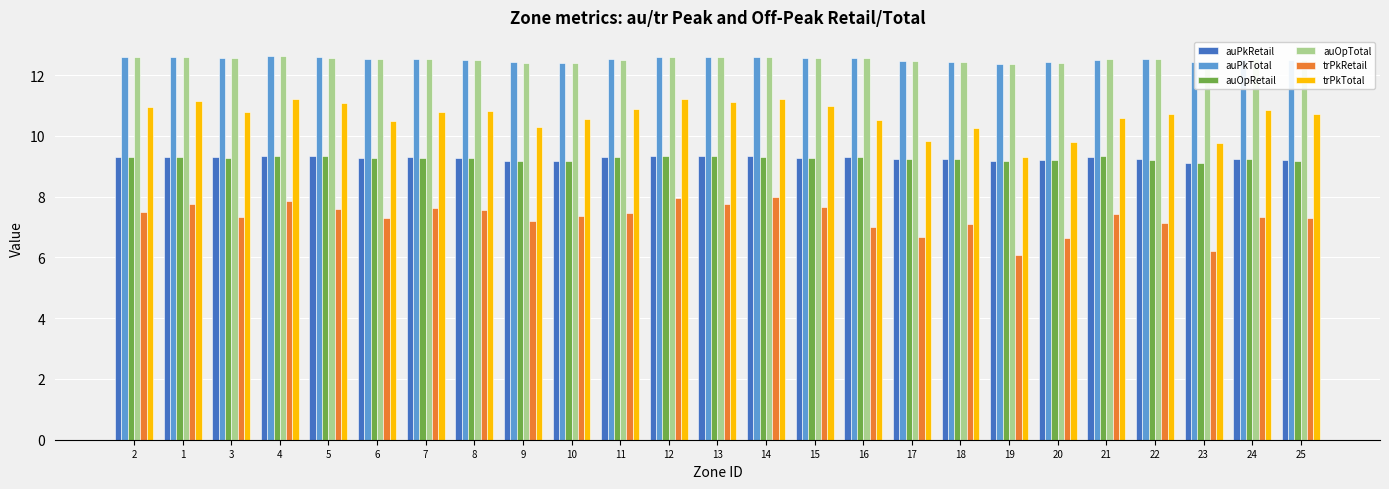

What is the average value of the auPkRetail series?

9.3